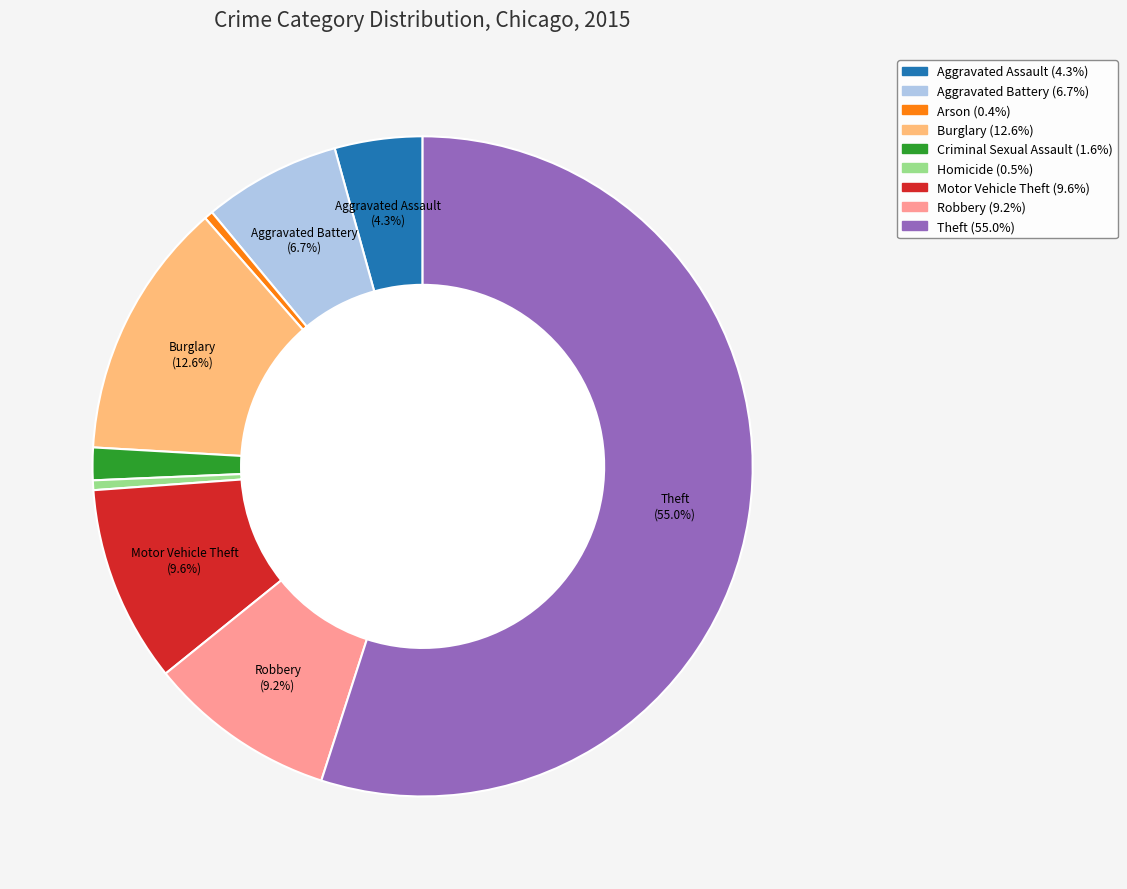

Is it true that Robbery is 9% of the pie?

True